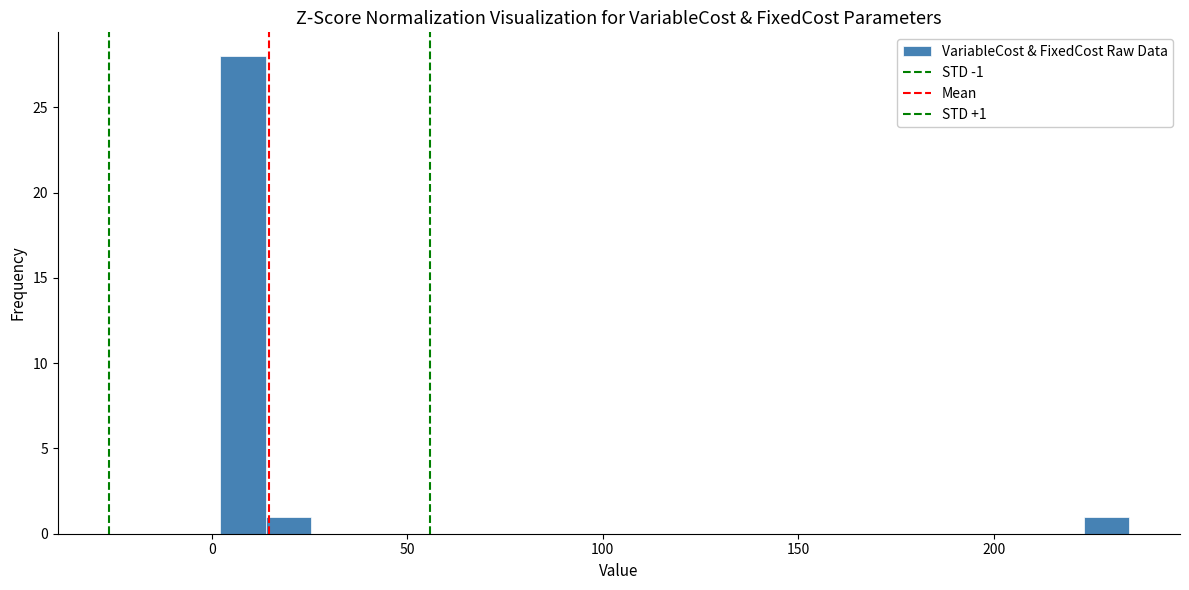

Around what value on the x-axis is the tallest bar? Give the approximate position of its centre, as read against the axis.

10